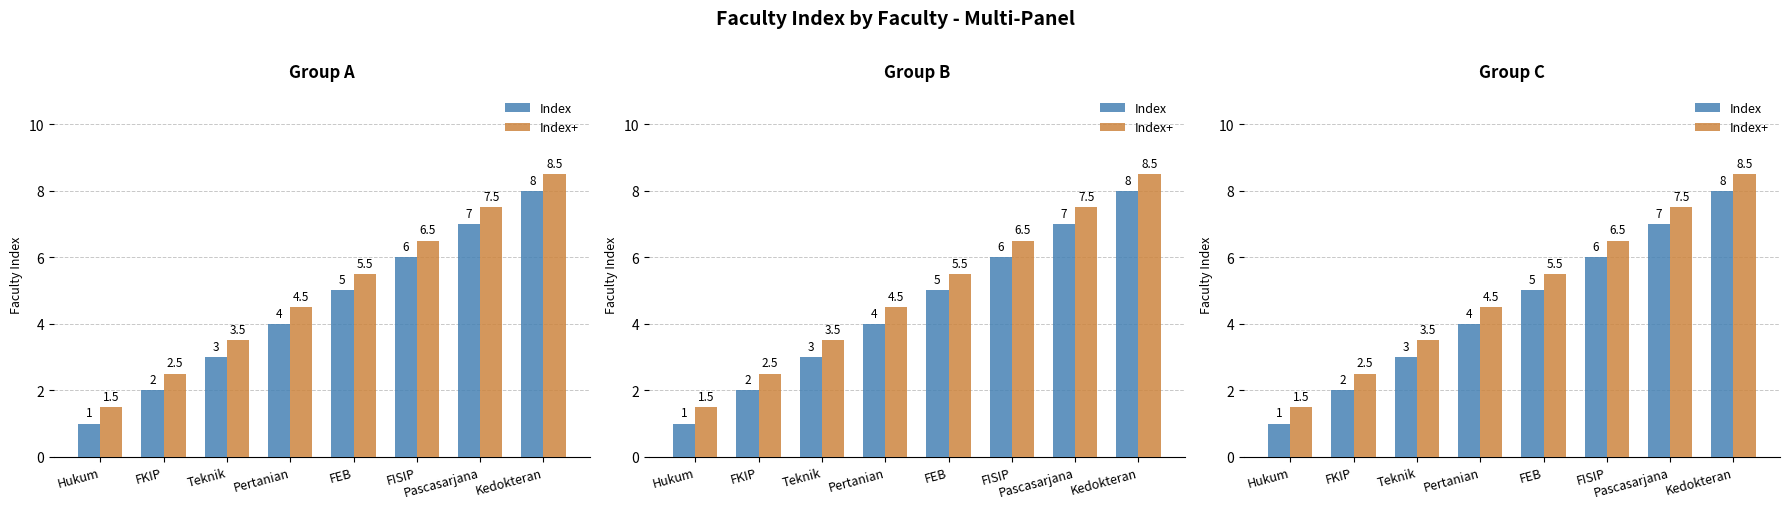

List the series in order of their overall mean, lowest first.

Index, Index+